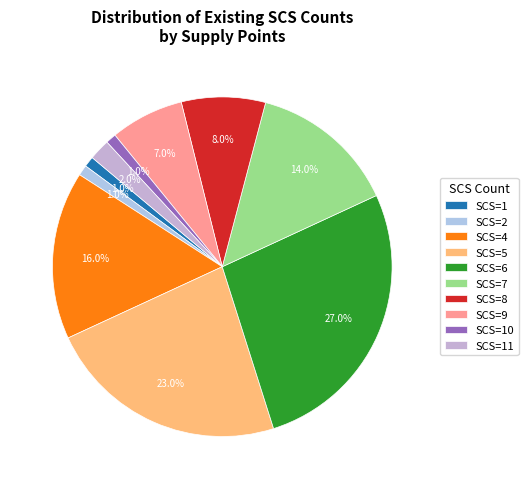

How many segments does this pie chart have?

10